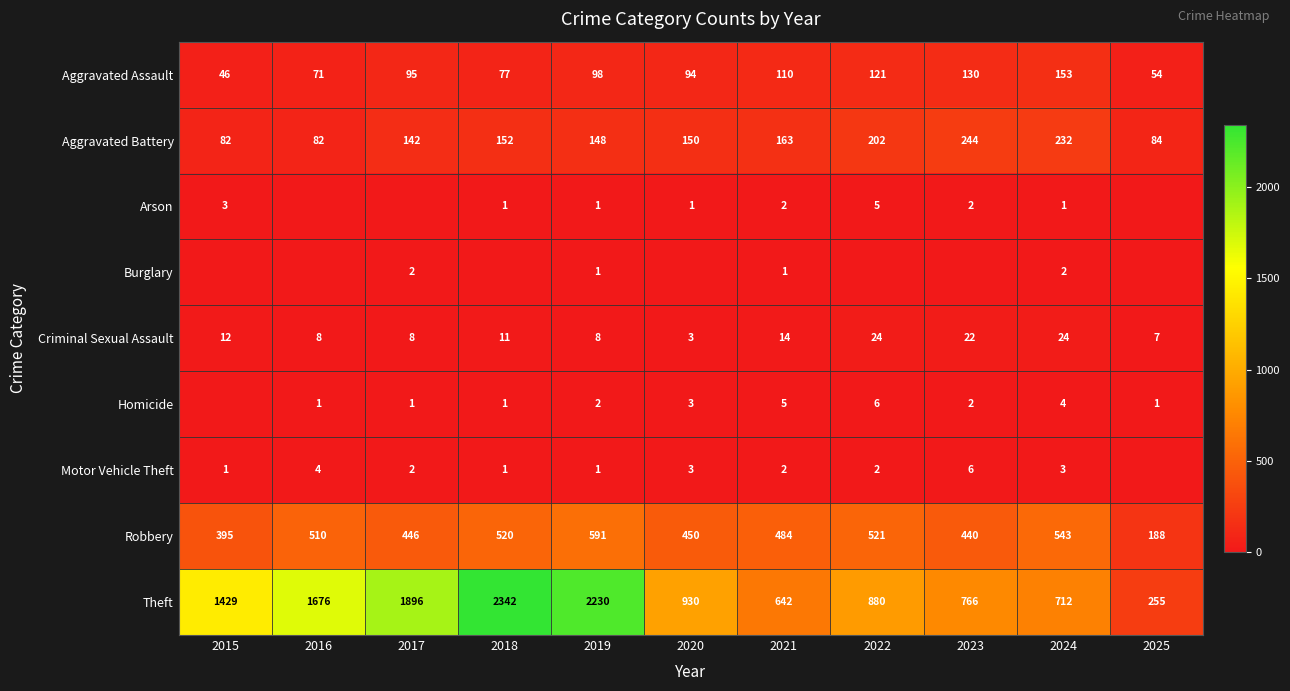

What is the total value across all series at 2023?

1612